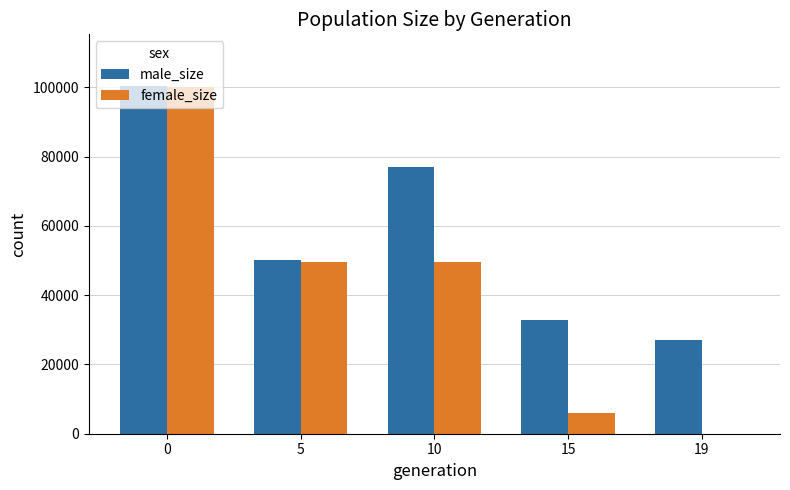

Does the chart contain stacked bars?

No